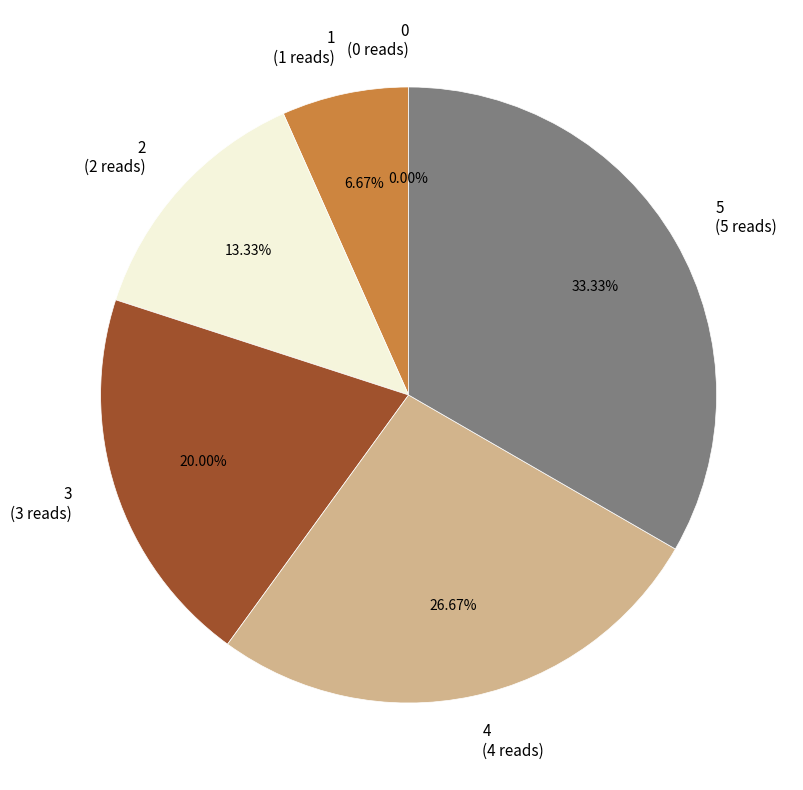

Between 5 and 2, which is larger?

5